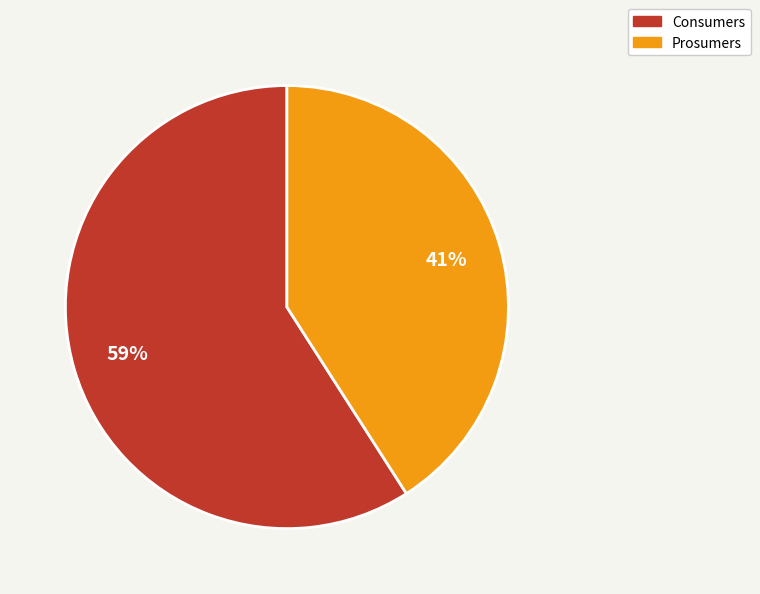

Count the number of slices in the pie.

2